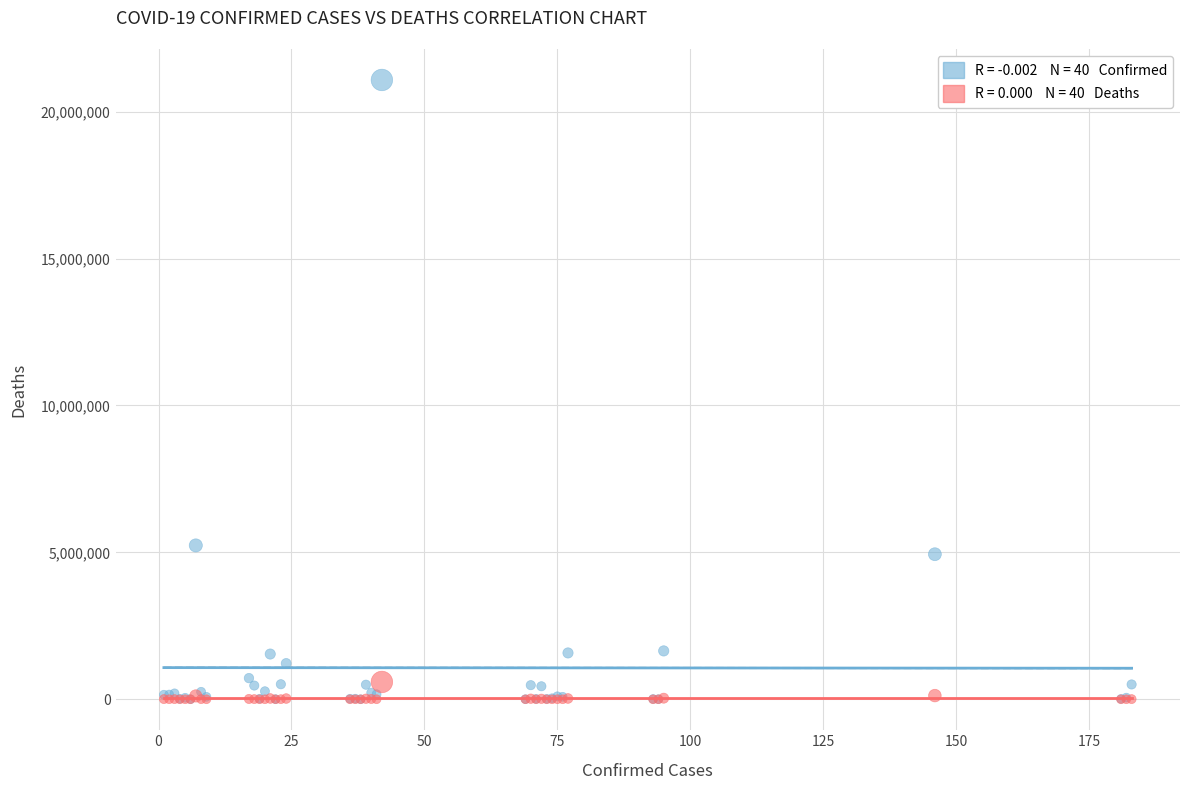

Across all series, what Y value is closest to 10540111?

5237159